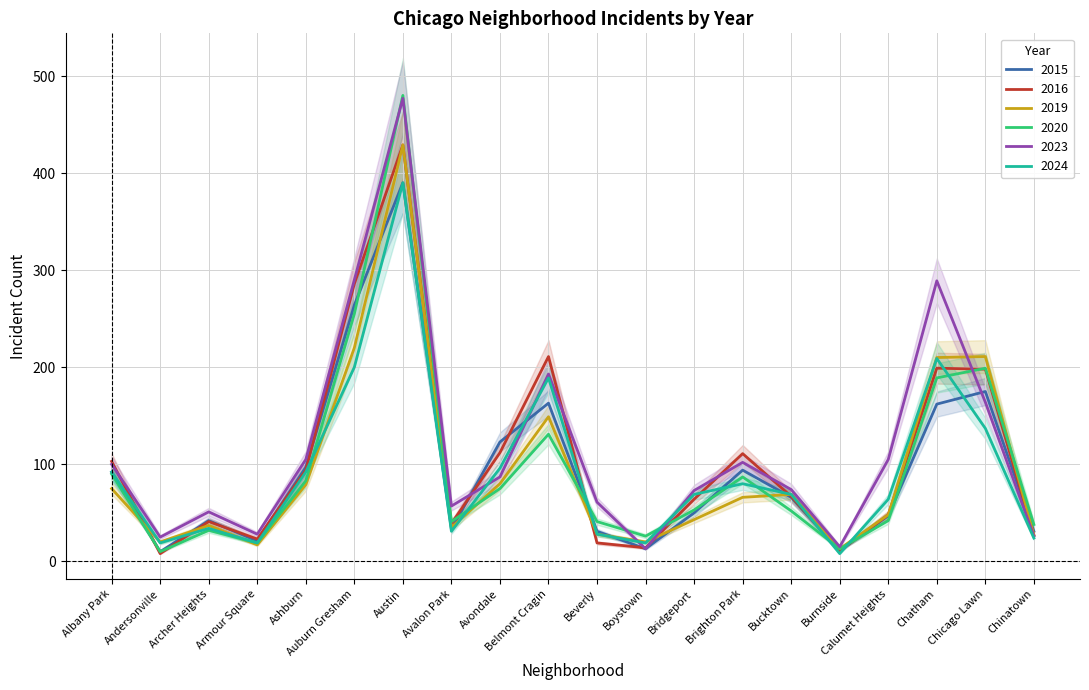

Is it true that 2024 equals 86 at Calumet Heights?

False